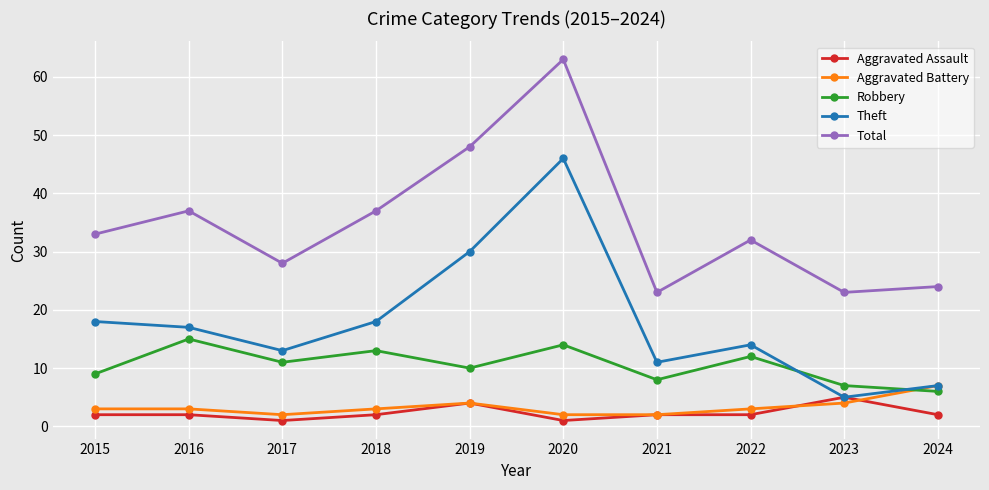

List the series in order of their peak value, highest first.

Total, Theft, Robbery, Aggravated Battery, Aggravated Assault